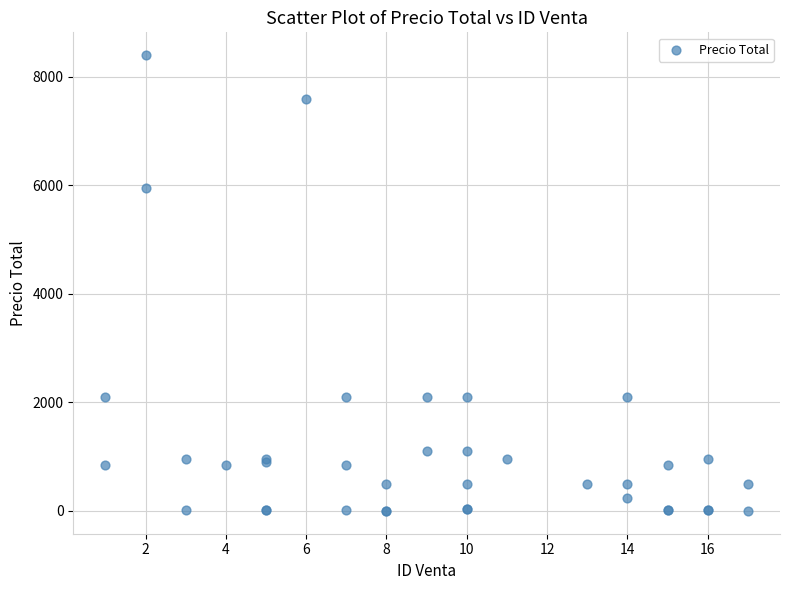

What Y value in the scatter plot is closest to 4200?

5950